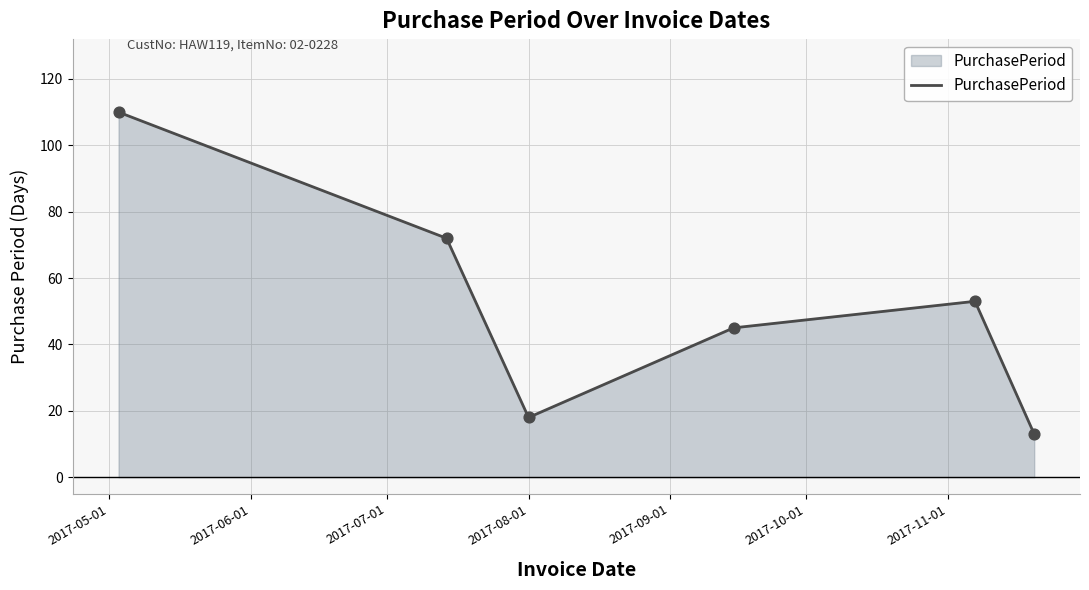

True or false: there are more than 1 points higher than both neighbors.

False